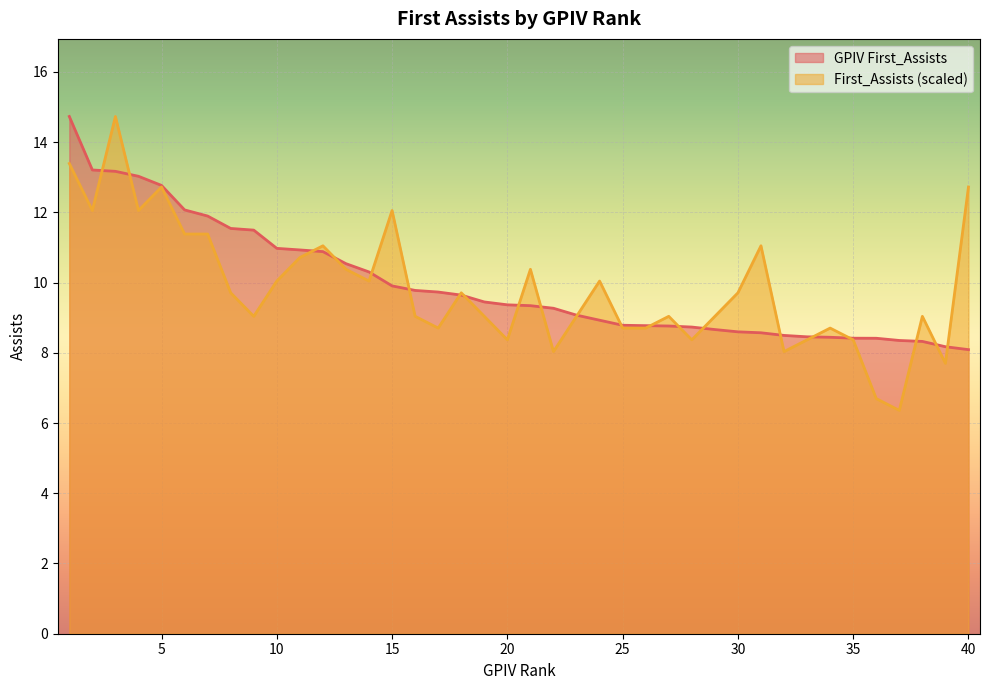

What is the smallest value displayed?

6.4